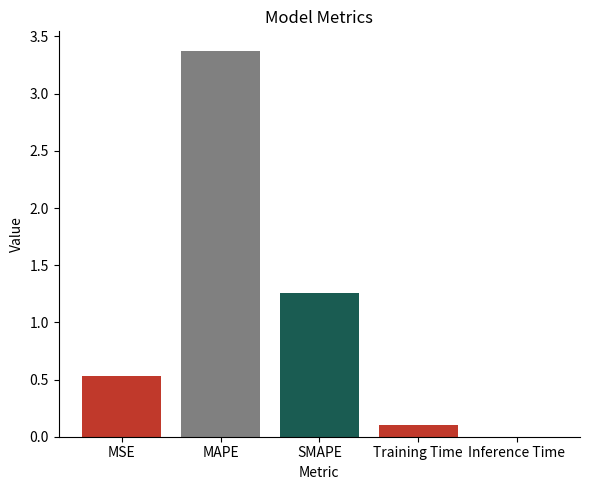

What is the change in value from MAPE to Training Time?

-3.3